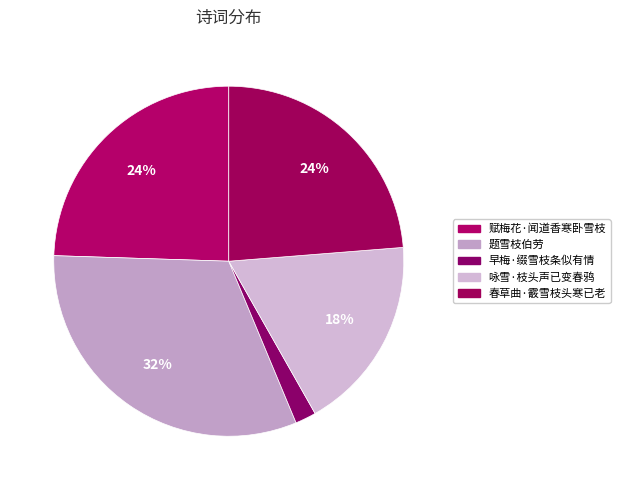

How many segments does this pie chart have?

5